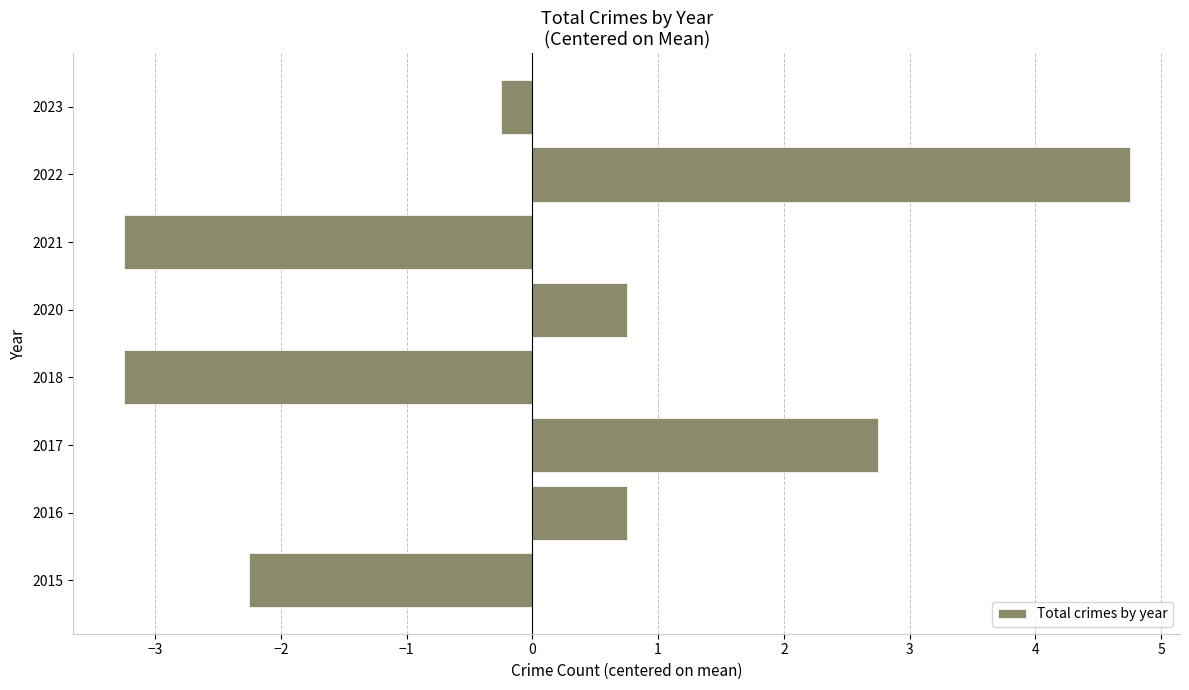

True or false: the data shows -1.1 at 2015.

False